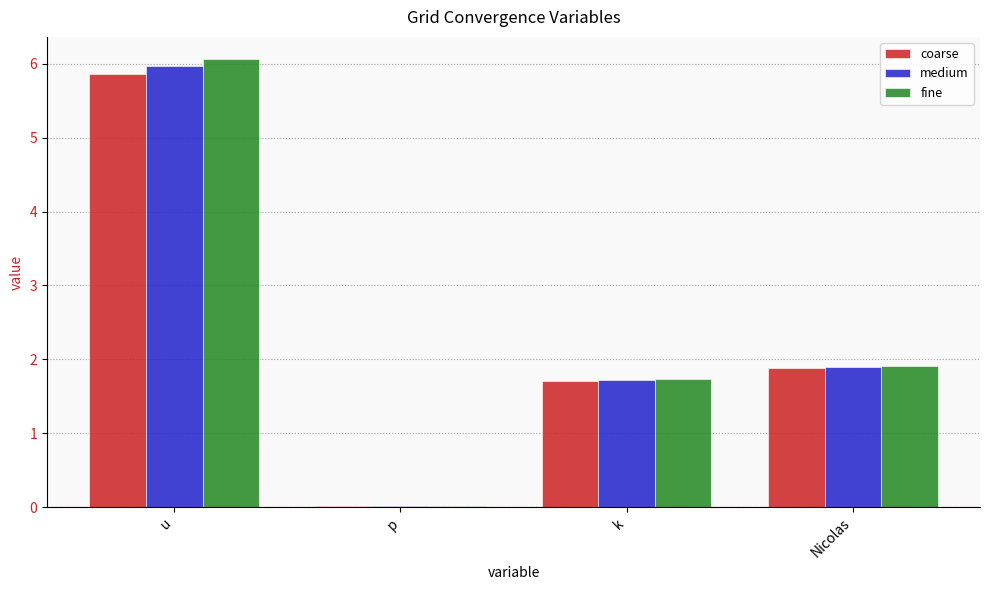

Which category has the highest value across all series?

u